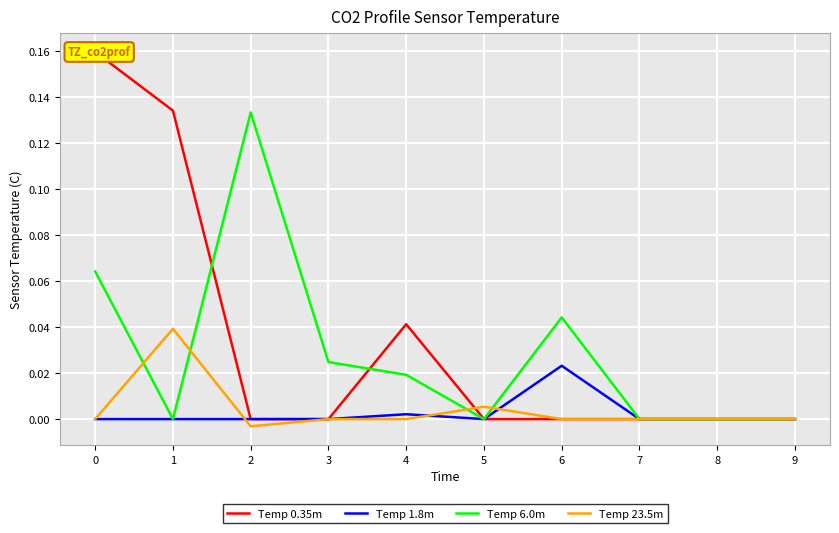

Is it true that Temp 1.8m equals -0.0 at 0?

False